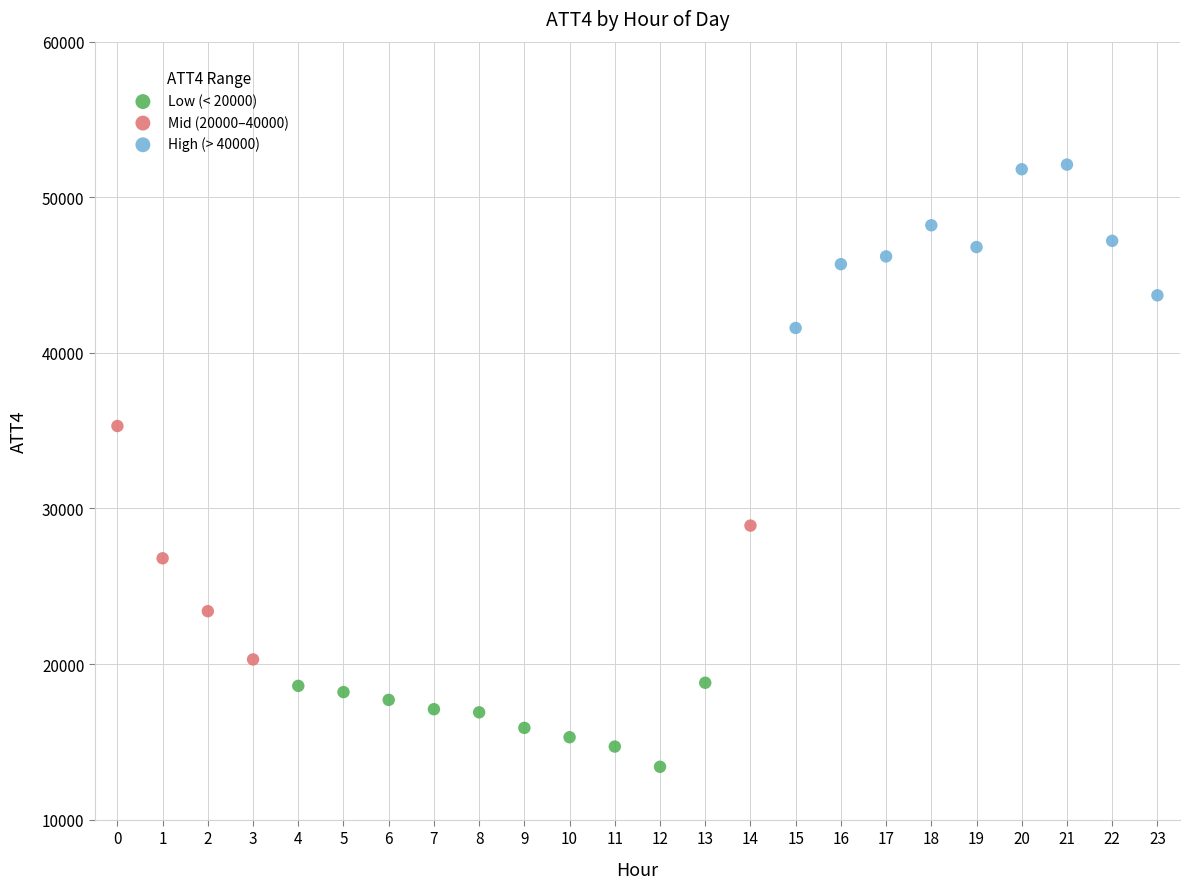

Which series reaches the maximum Y coordinate?

High (> 40000)